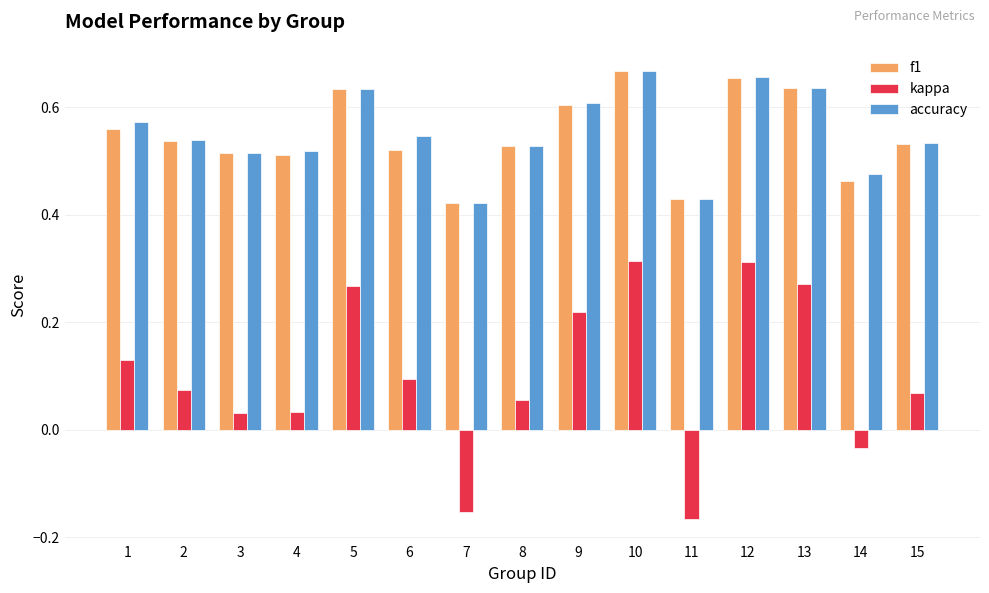

At which label does kappa first exceed 0?

1